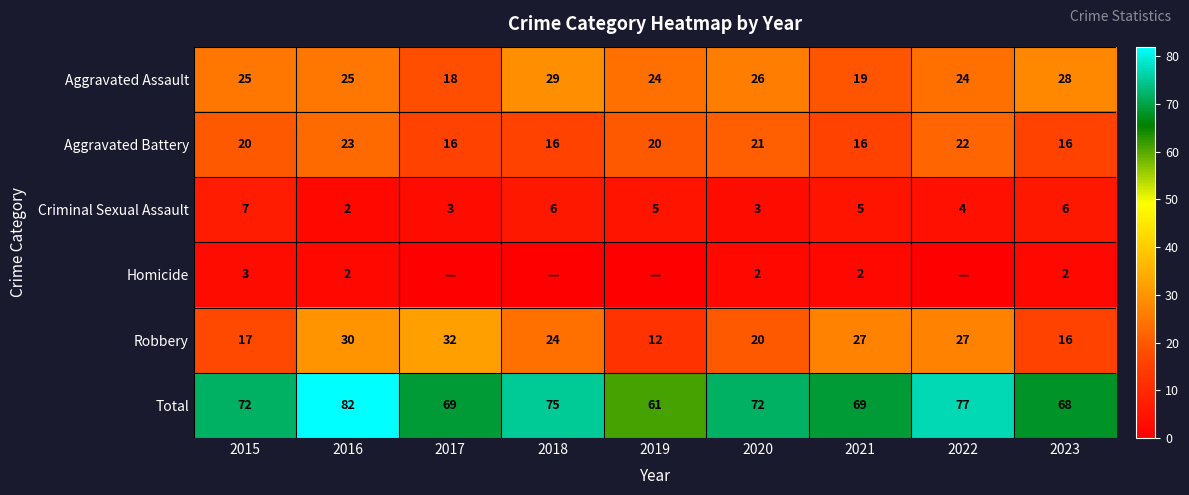

What is the difference between the highest and lowest values at 2016?

80